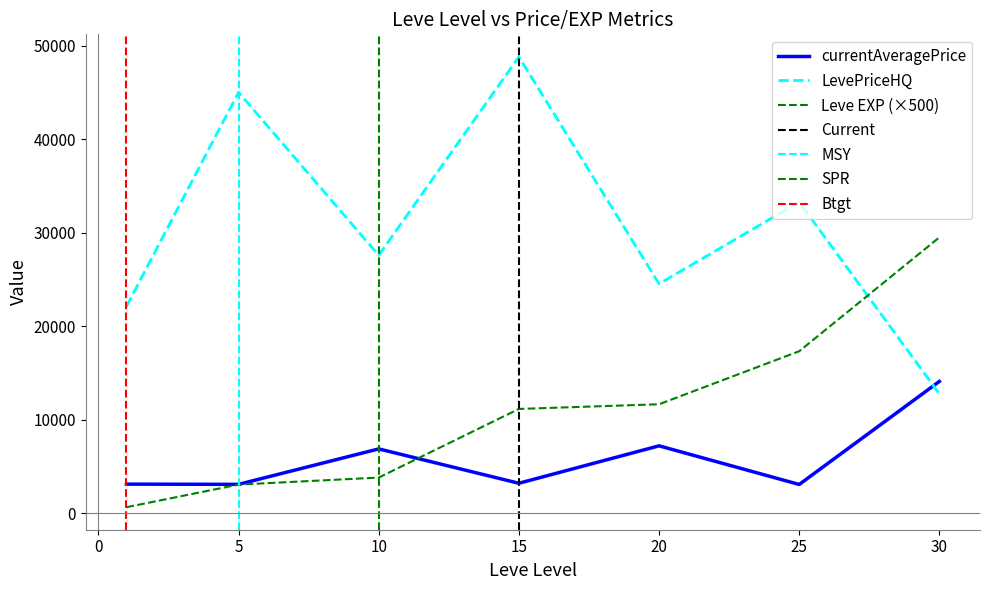

What is the sum of the LevePriceHQ values at 10 and 10?

55000